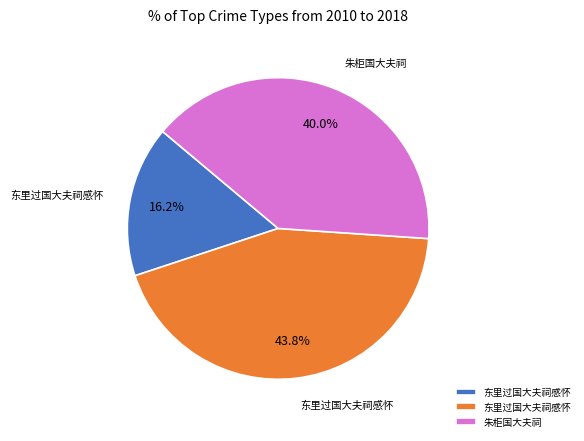

Is there any slice that represents more than half of the pie?

No